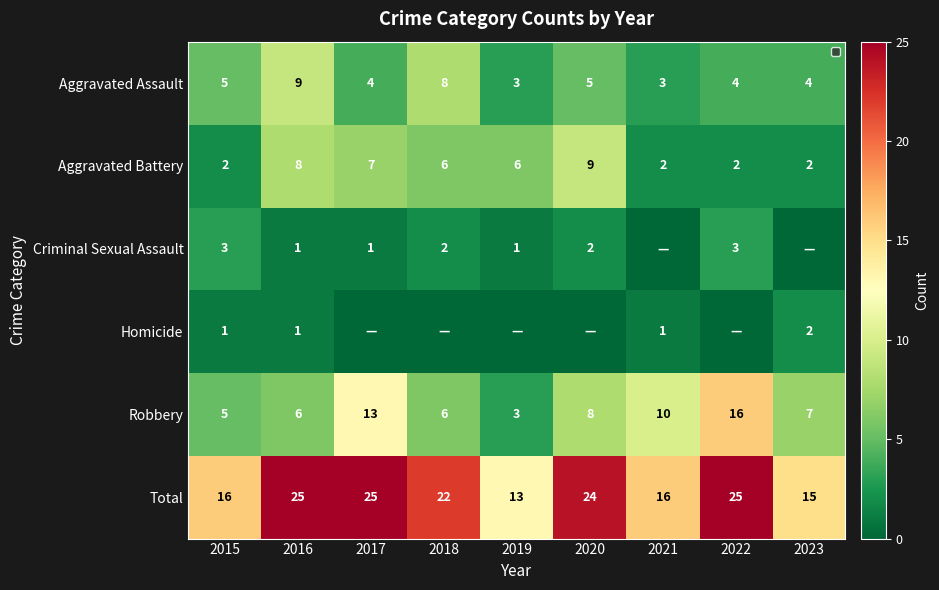

The value of Aggravated Battery at 2015 is 2. True or false?

True